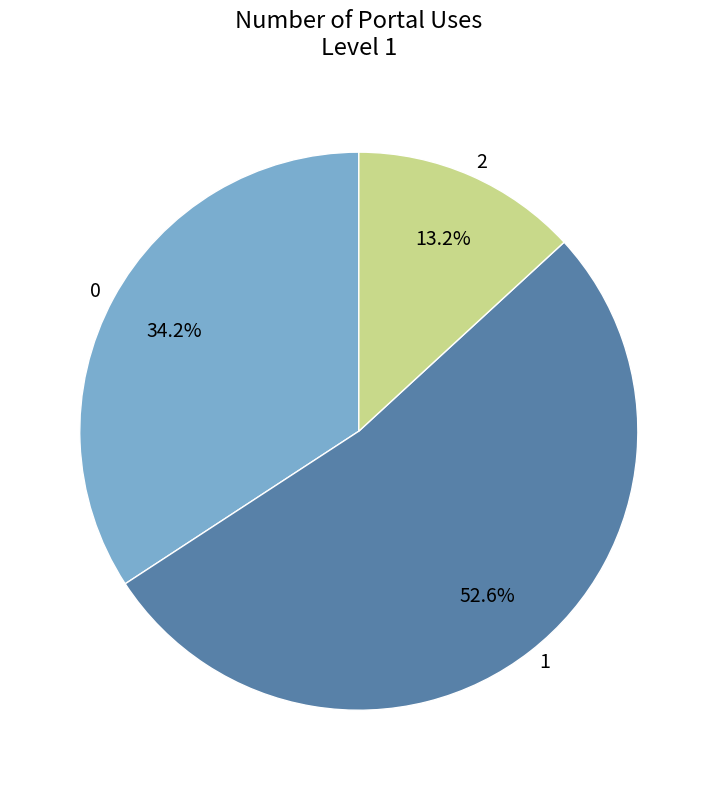

To the nearest percent, what portion does 1 represent?

53%